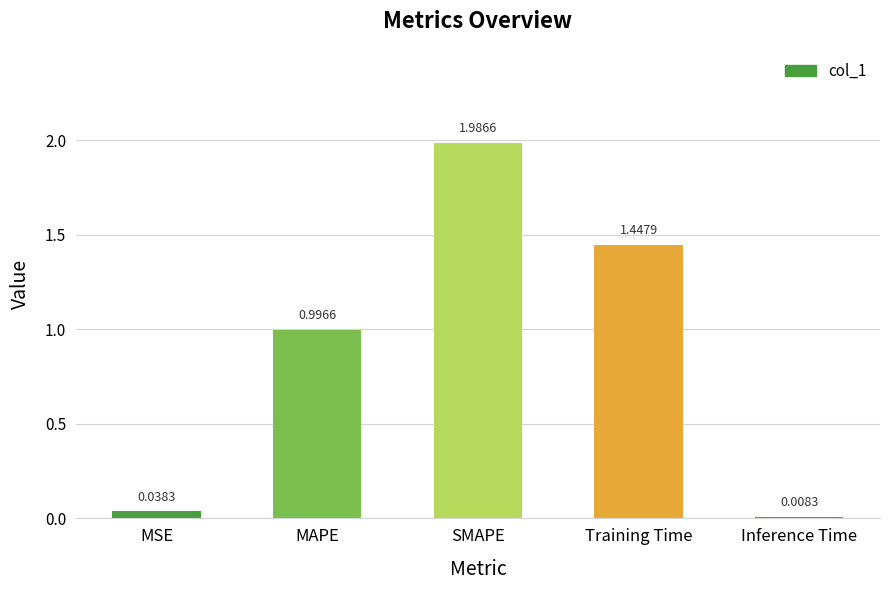

What position from the right is MSE?

5